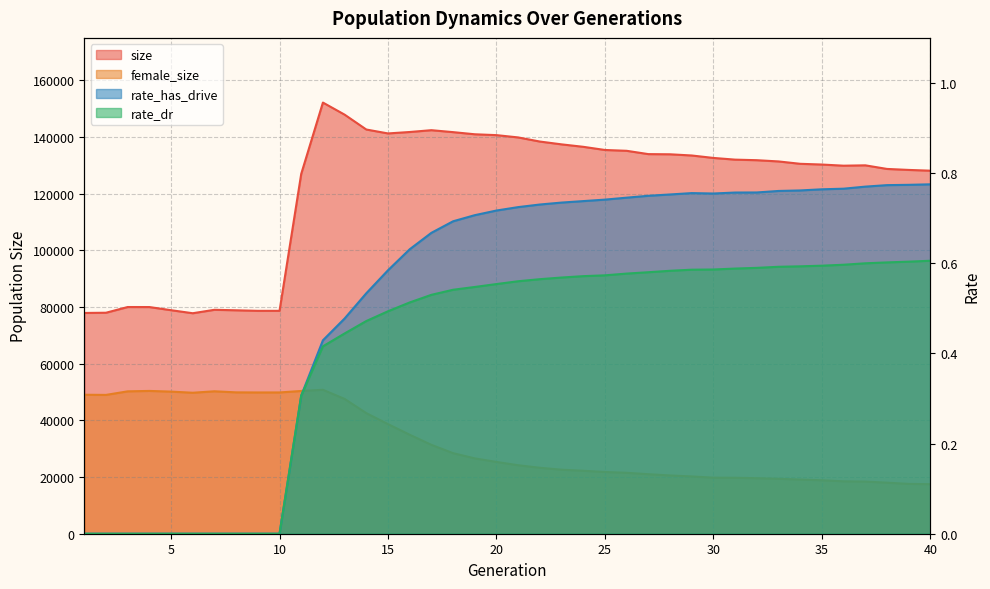

True or false: size has more than 0 interior local peaks.

True